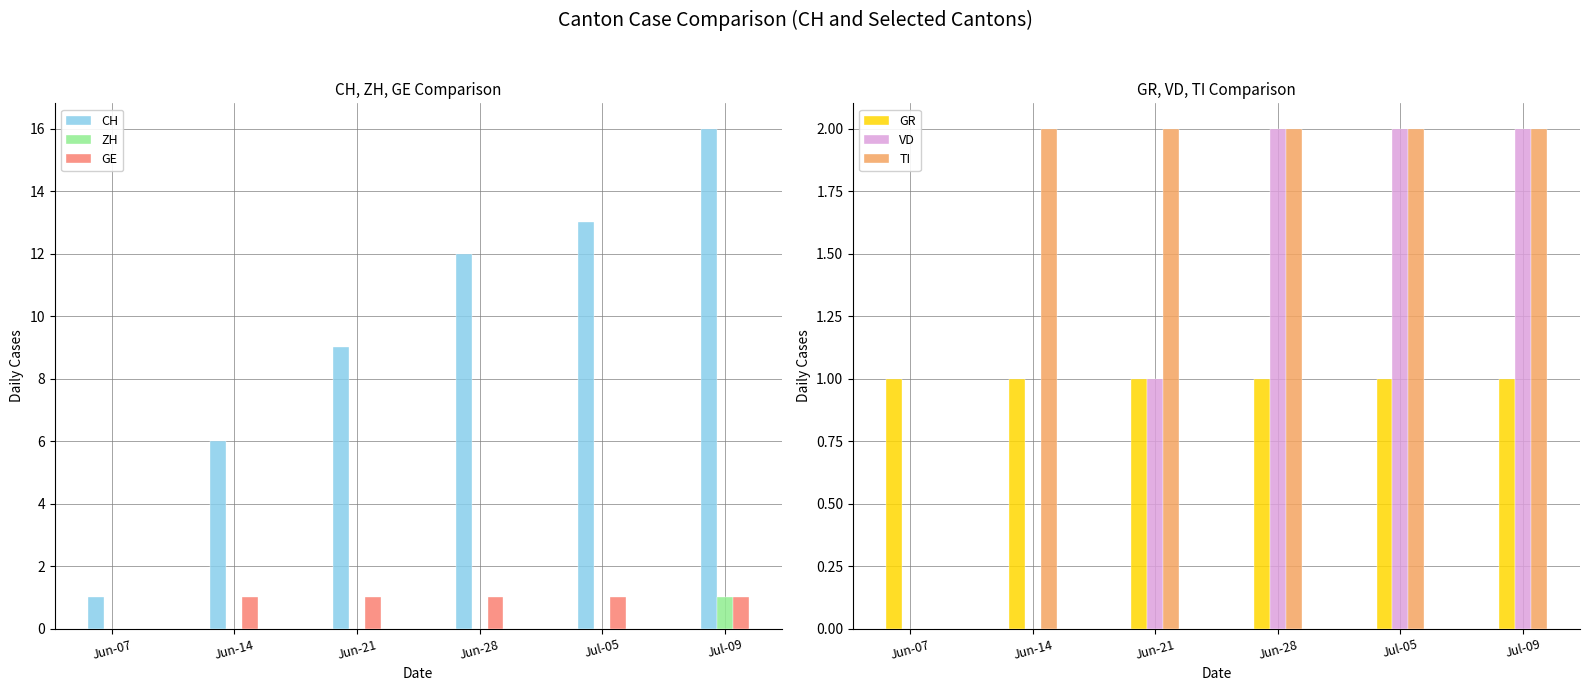

What is the sum of all GE values?

5